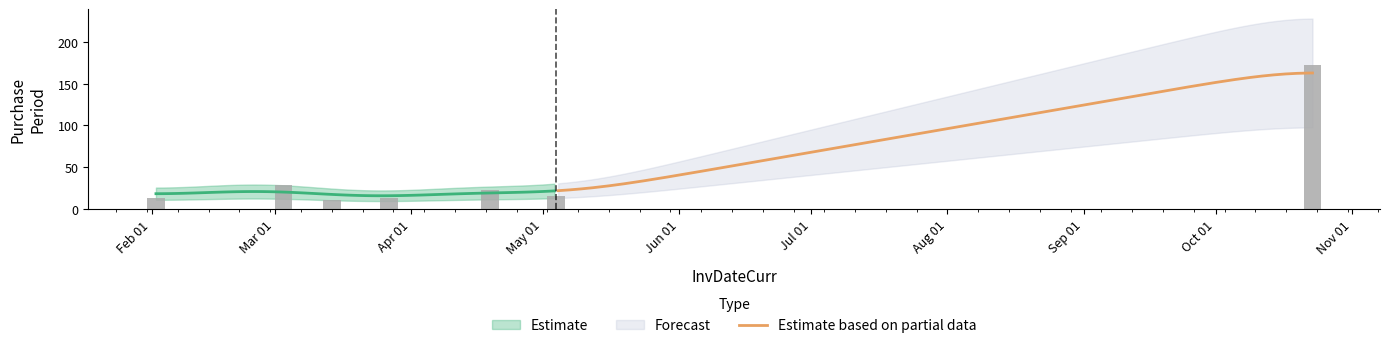

What is the change in value from 2017-03-14 to 2017-10-23?

+161